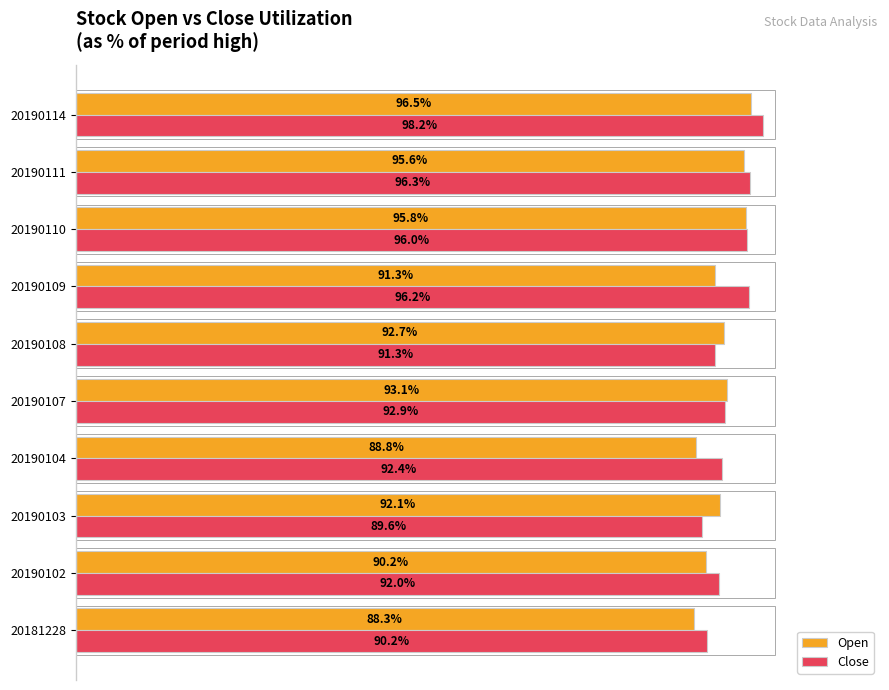

Which series has the widest spread of values?

Close